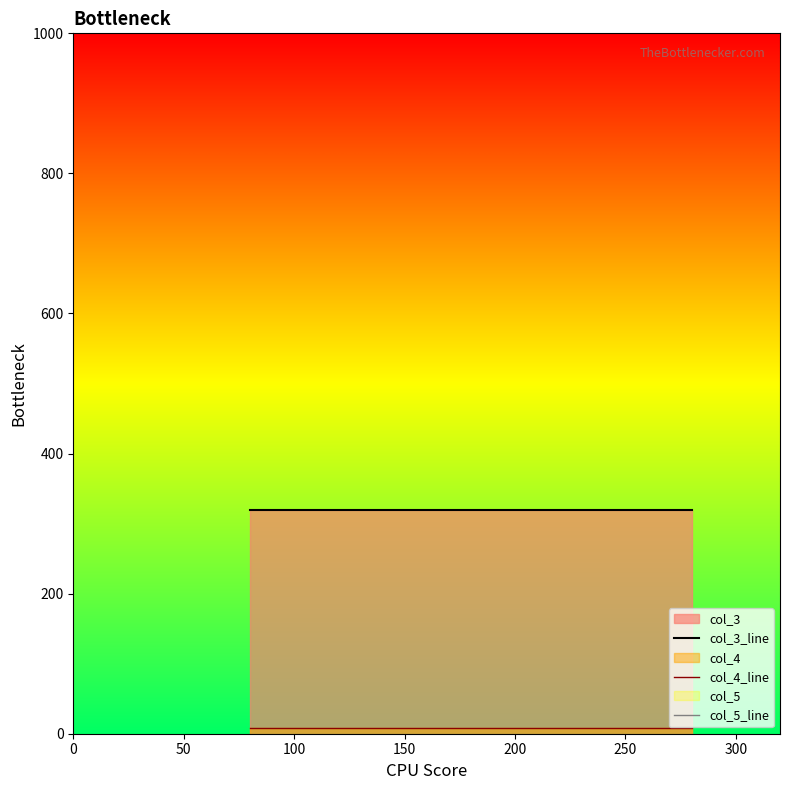

At 200, list the series in order from largest to smallest.

col_3_line, col_4_line, col_5_line